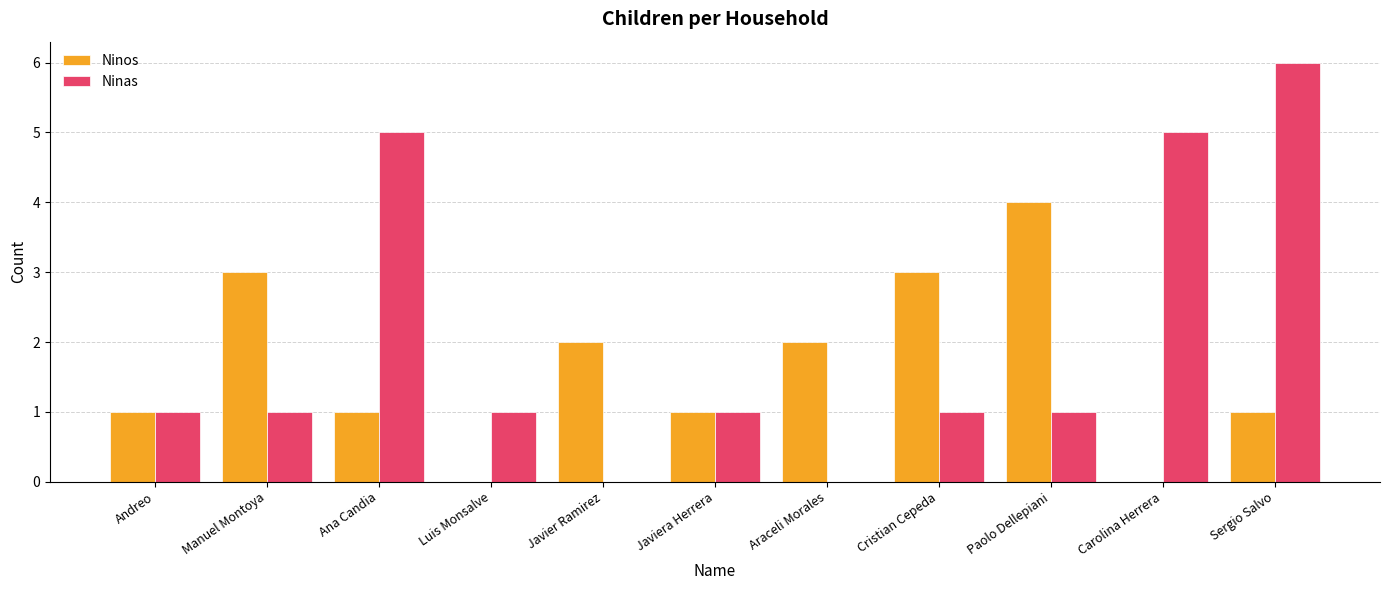

At which category is the sum across all series the highest?

Sergio Salvo